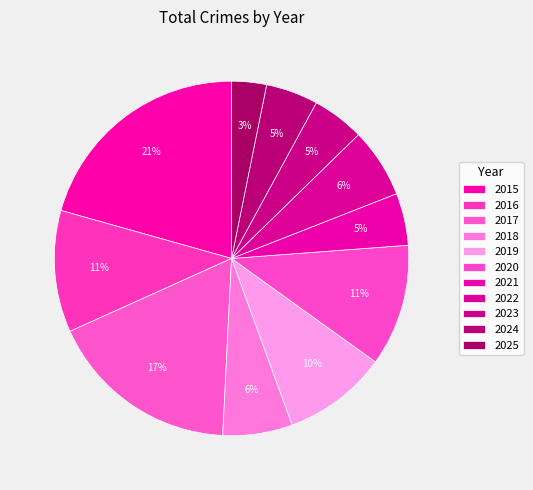

To the nearest percent, what portion does 2024 represent?

5%